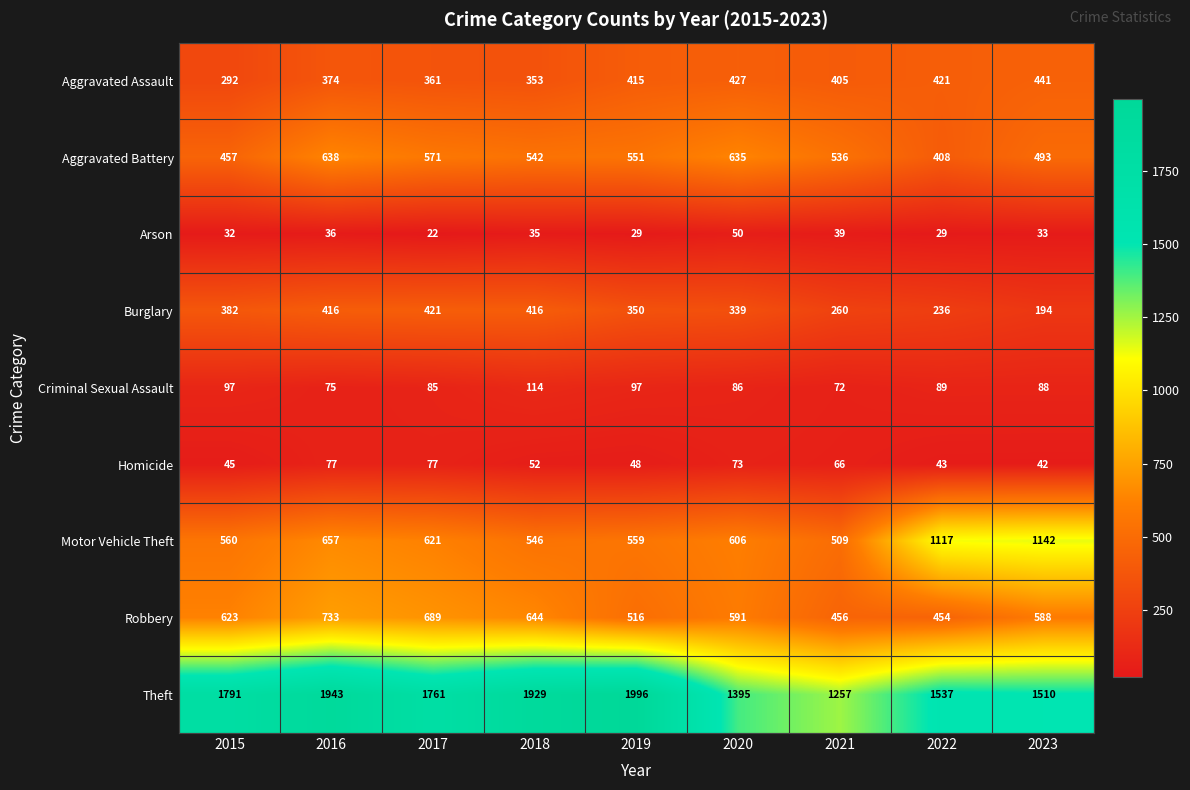

Between 2020 and 2022, which series saw the biggest shift?

Motor Vehicle Theft